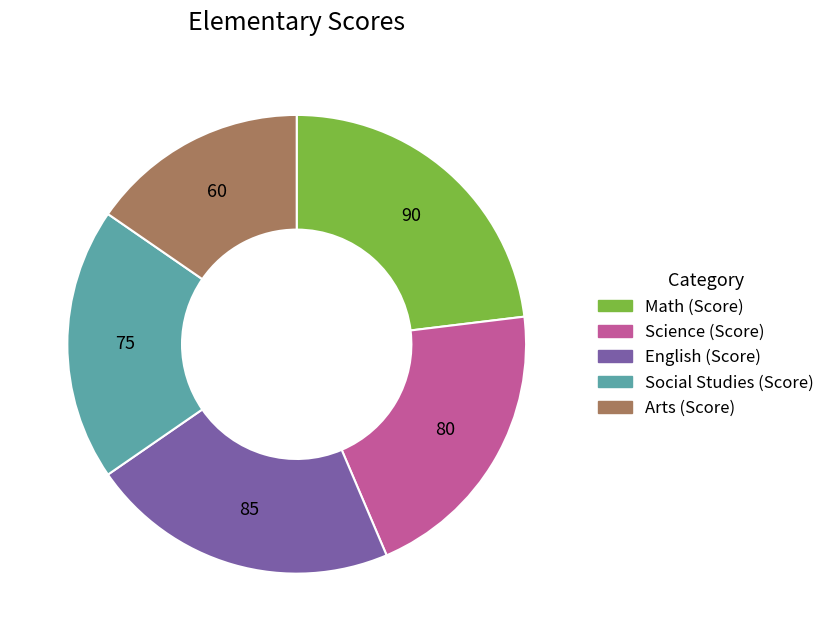

Is it true that Social Studies (Score) is 19% of the pie?

True